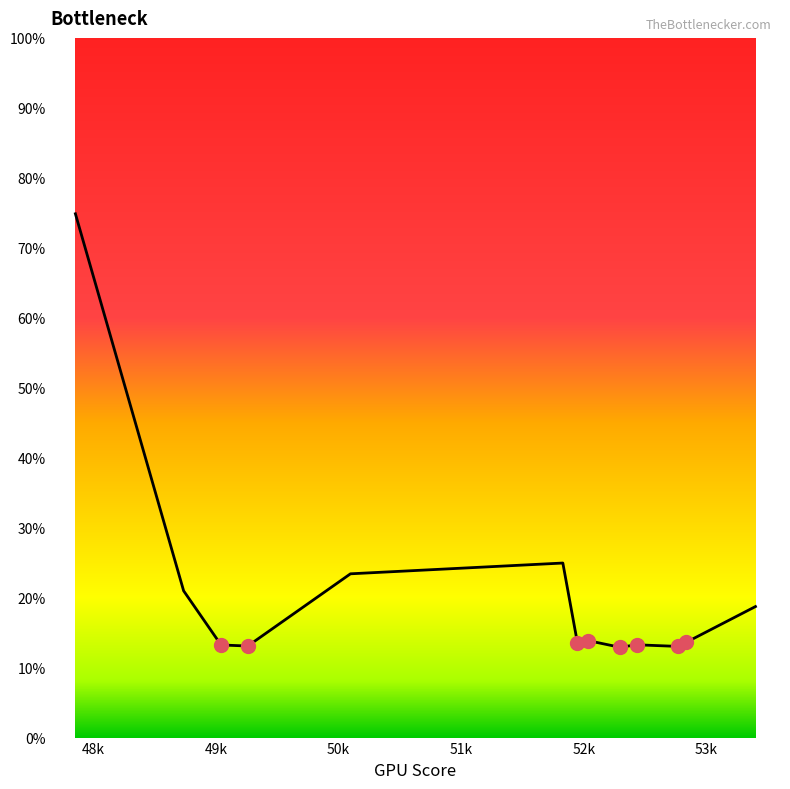

What is the difference between the maximum and minimum values?

61.9